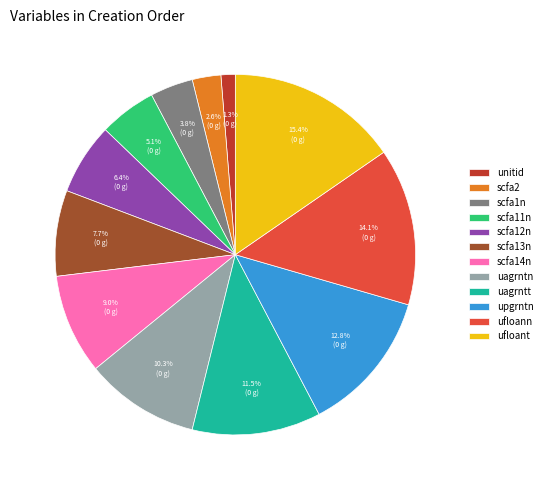

How much of the chart is everything except scfa2?

97.4%